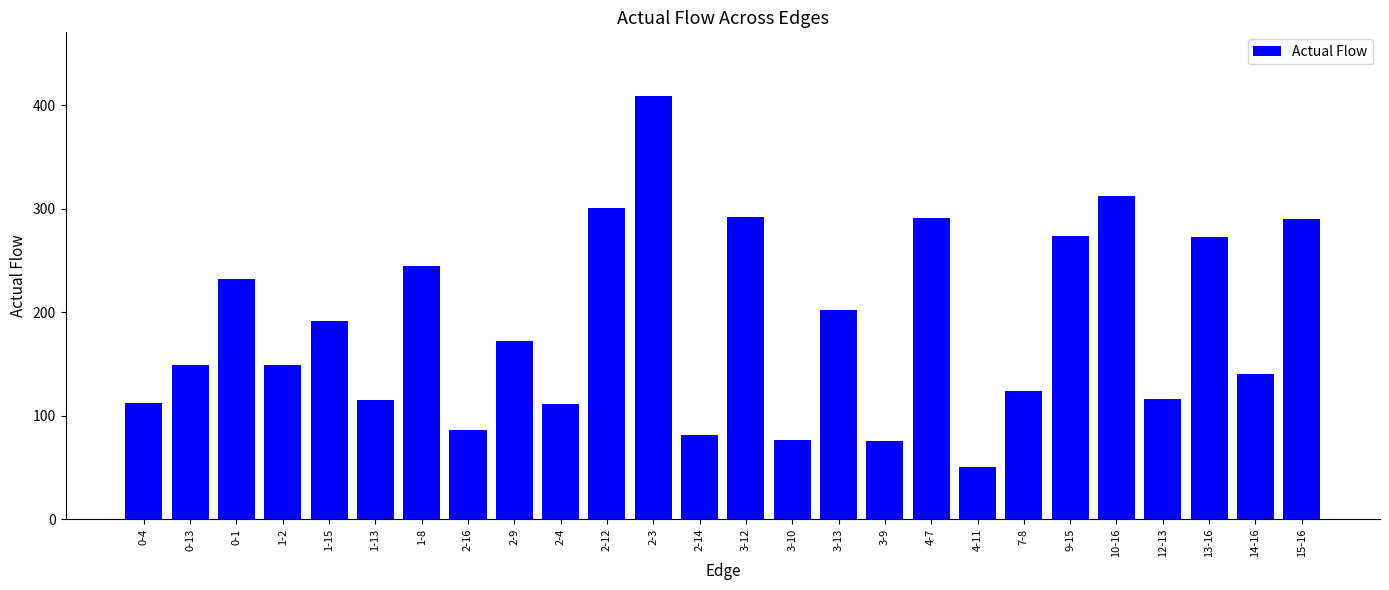

What is the difference between the maximum and minimum values?

359